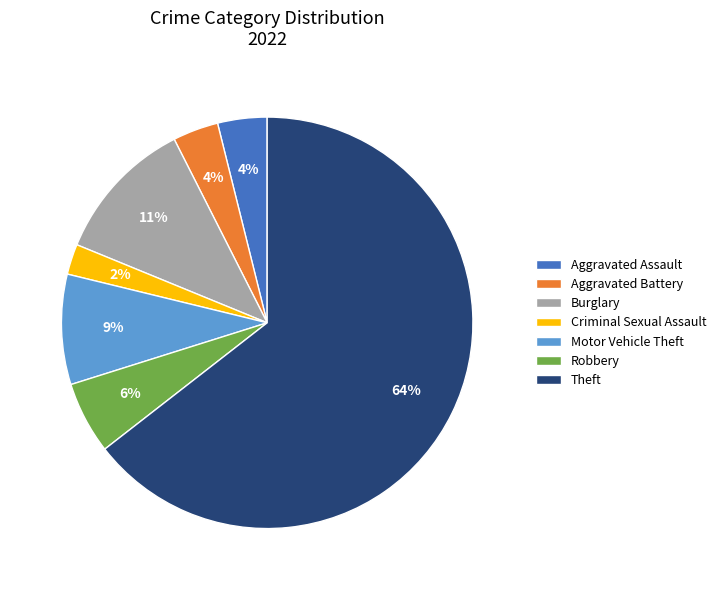

What is the ratio of the value at Motor Vehicle Theft to the value at Robbery?

1.5